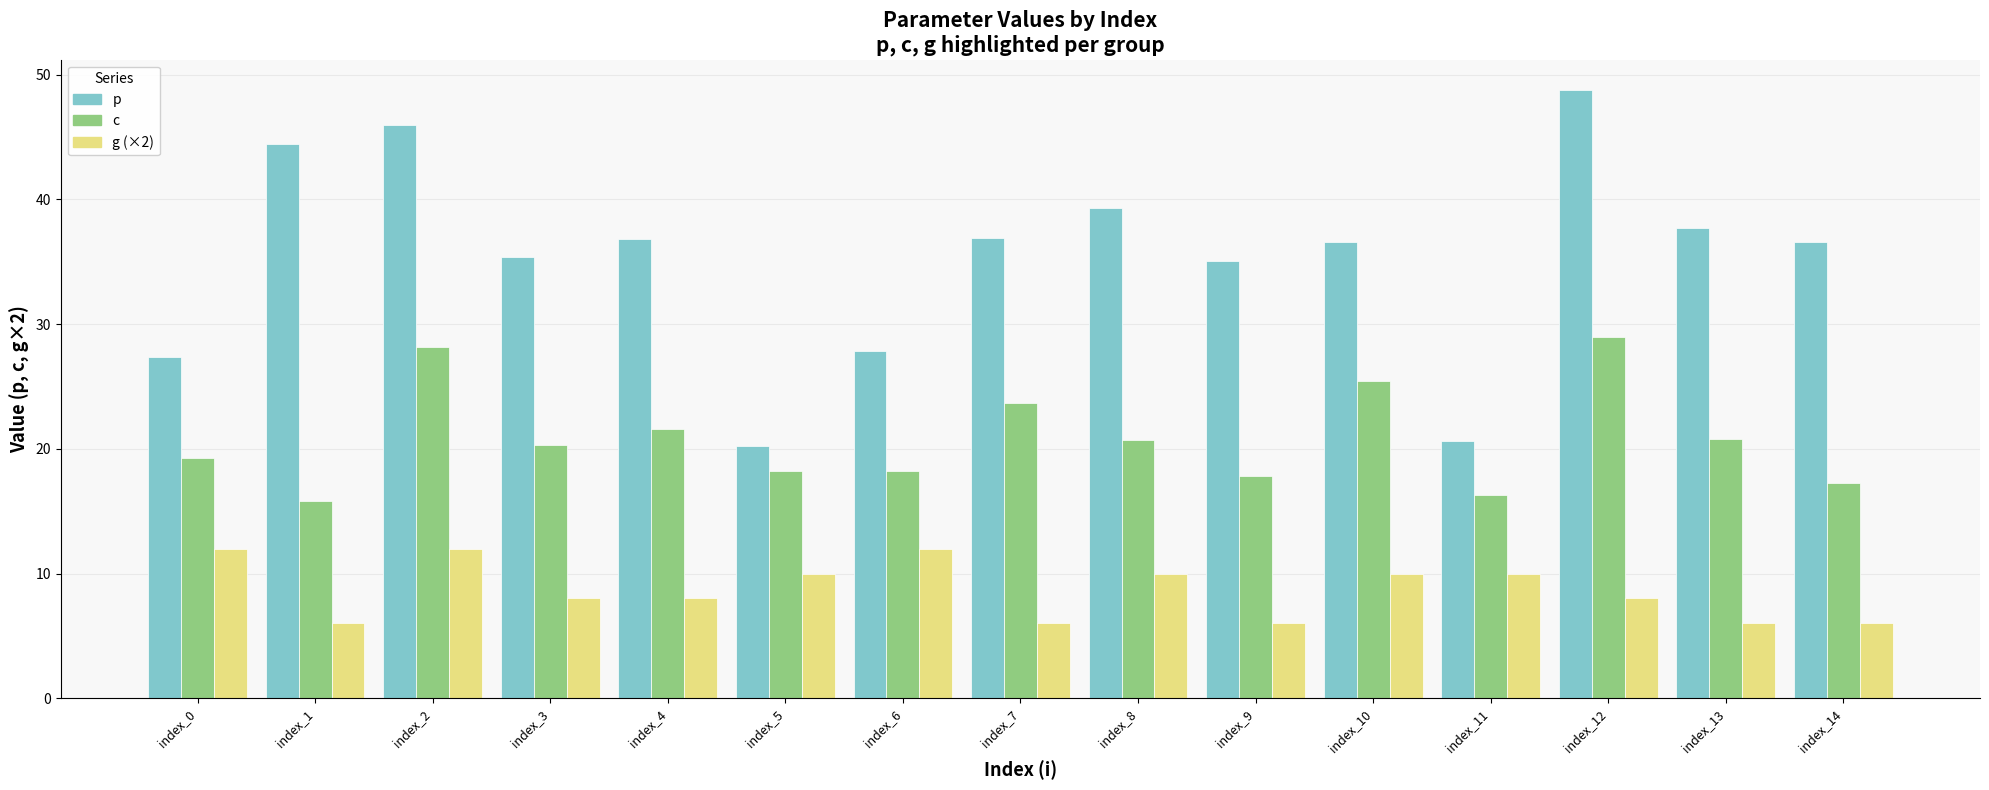

What is the difference between the second highest and minimum values in the g (×2) series?

6.0